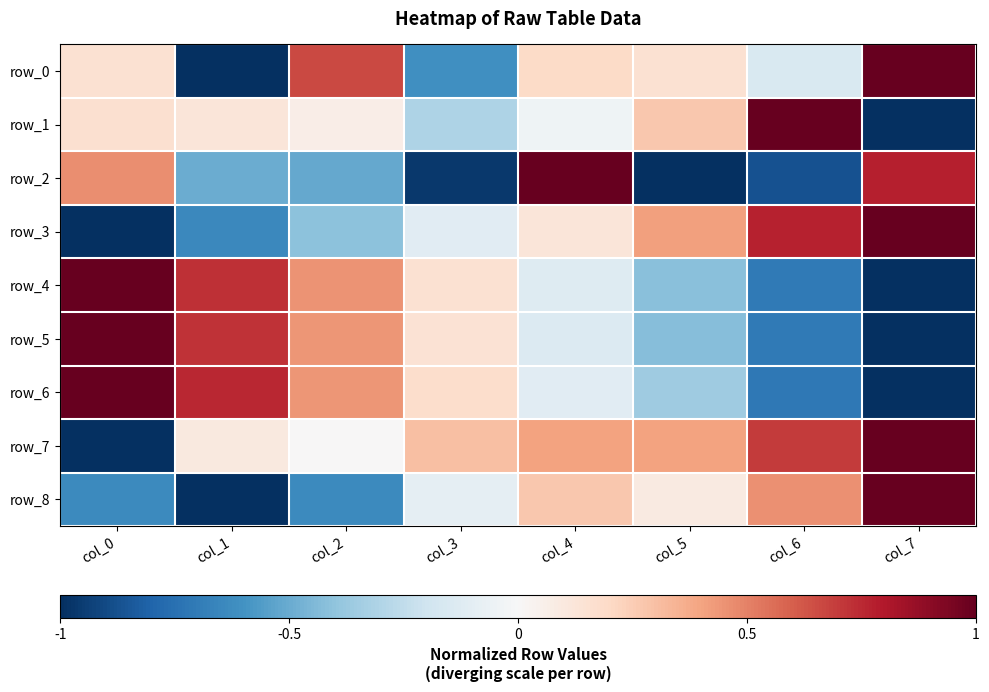

True or false: row_8 has a value of -1.0 at col_1.

True